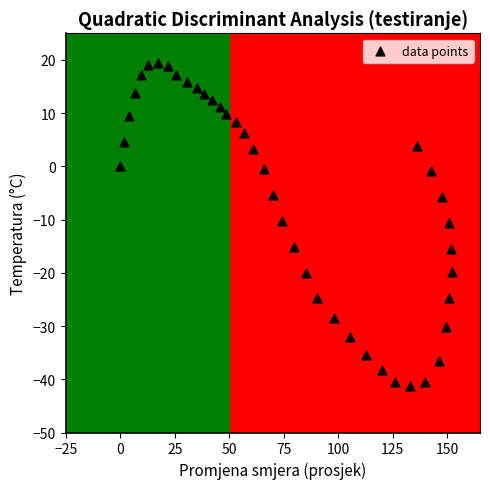

What is the range of X values (max minus min)?

152.2